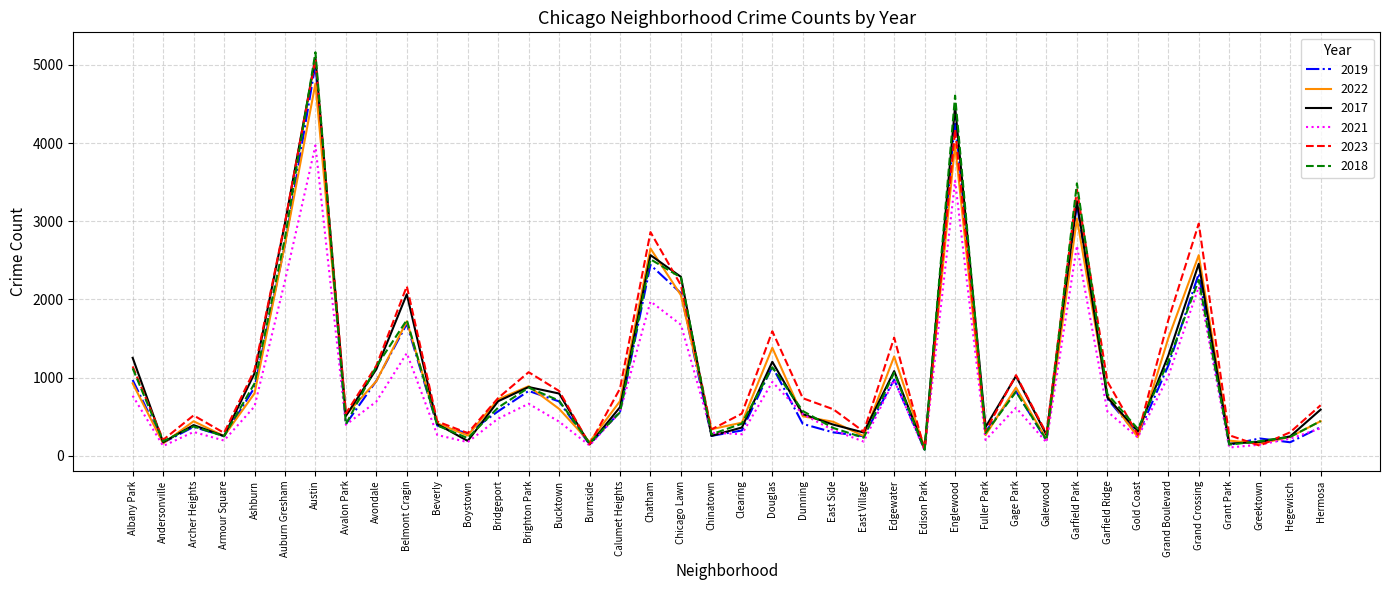

Is the value of 2023 at Douglas greater than the value of 2022 at Grant Park?

Yes